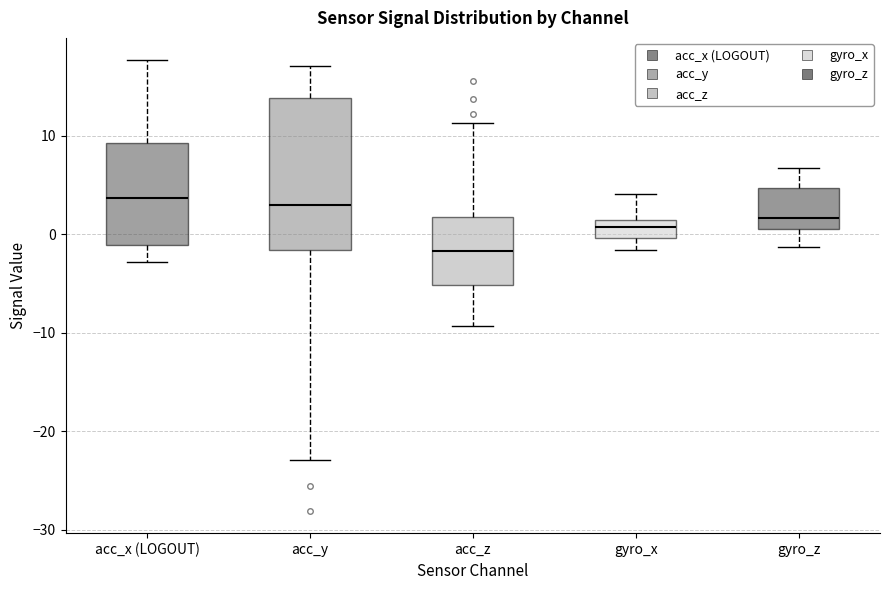

Where does the upper whisker of the box for gyro_x end on the y-axis? The values are not printed on the chart, so give them approximately, as read against the axis.

4